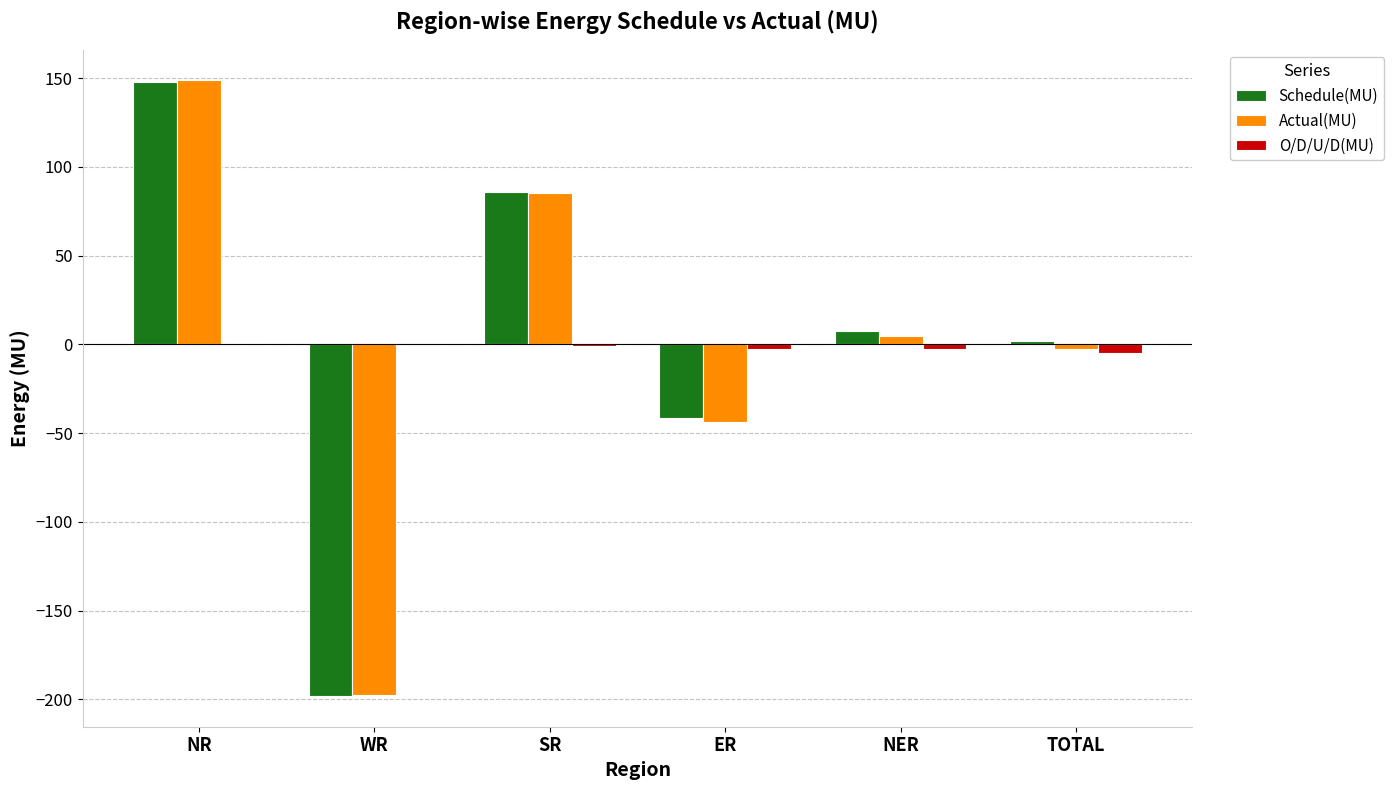

Which series has the largest range (max minus min)?

Actual(MU)